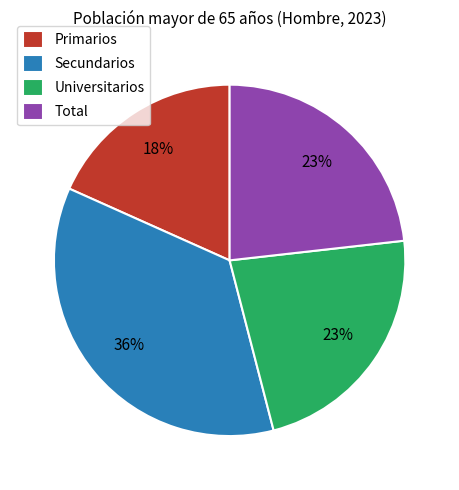

To the nearest percent, what percentage of the pie is Primarios?

18%